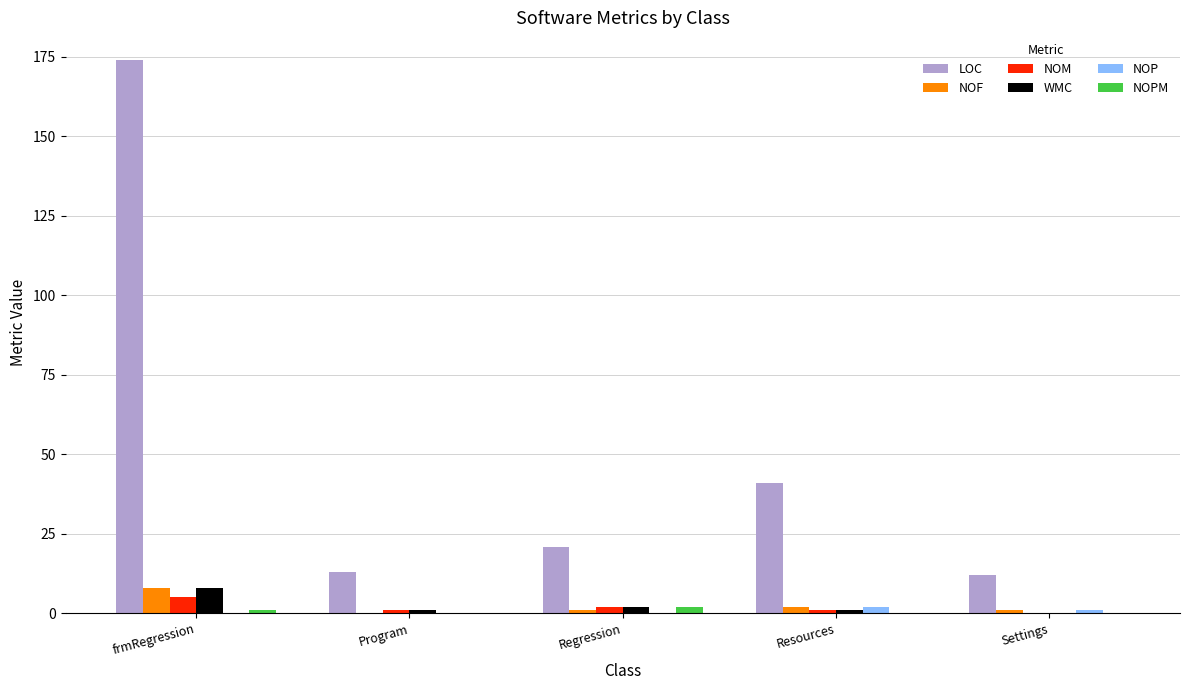

Is it true that WMC equals 8 at frmRegression?

True